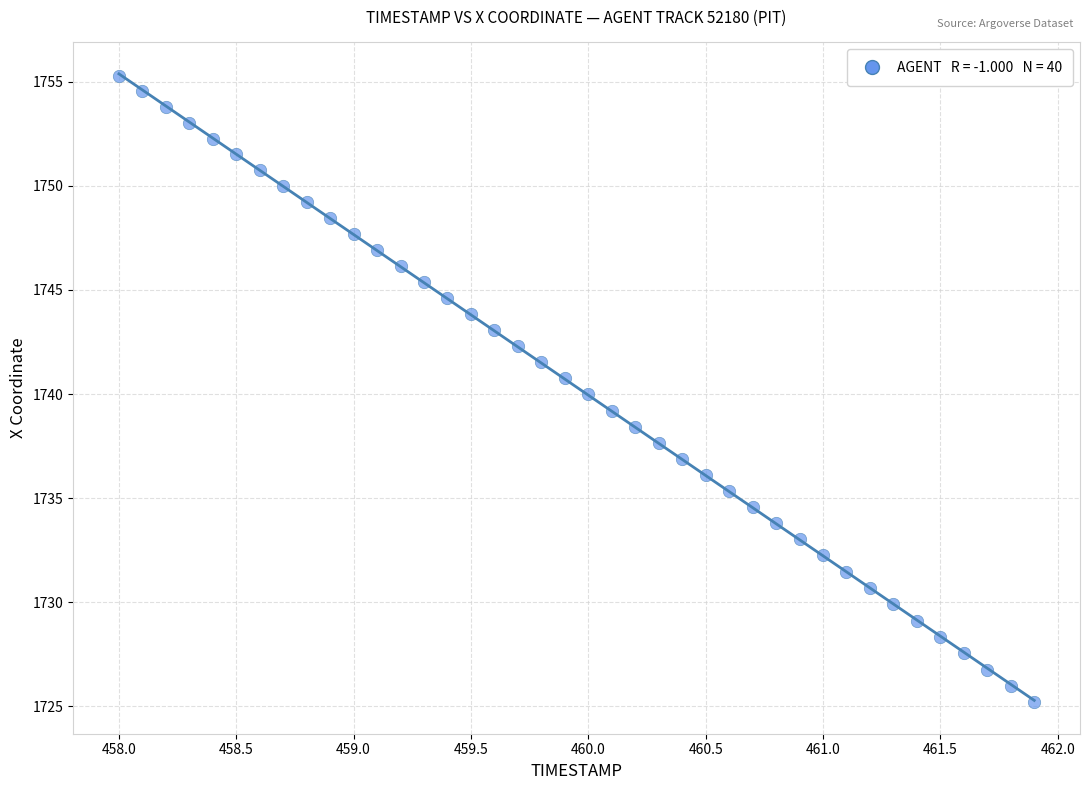

What is the range of Y values (max minus min)?

30.1